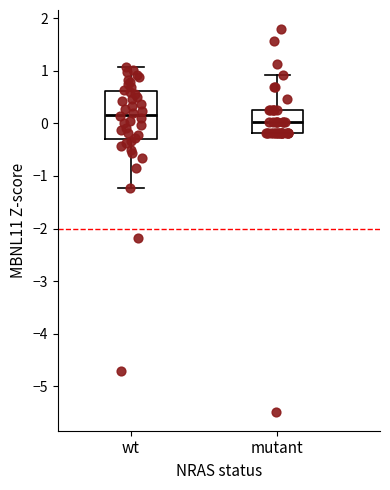

Where is the upper edge of the box for mutant on the y-axis? The values are not printed on the chart, so give them approximately, as read against the axis.

0.2